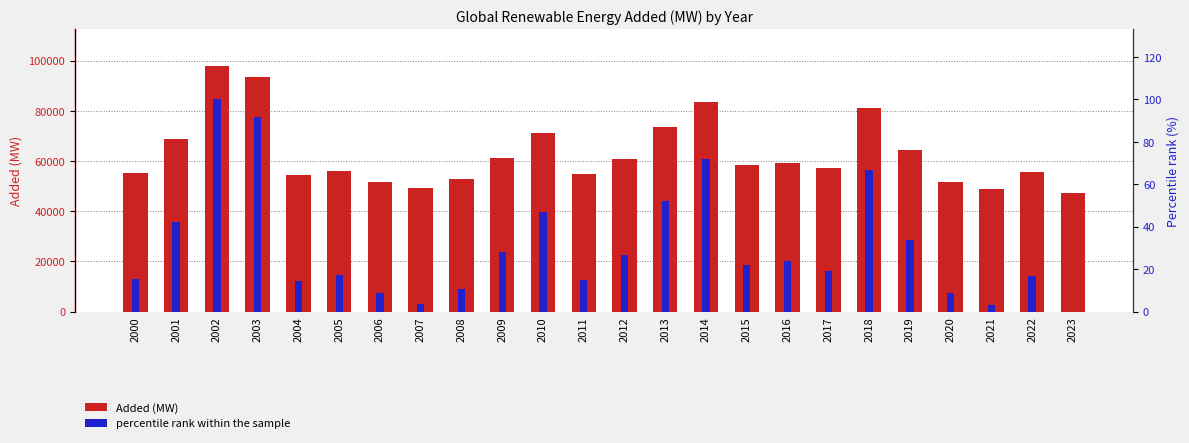

Where is Added (MW) nearest to the value 72568?

2013